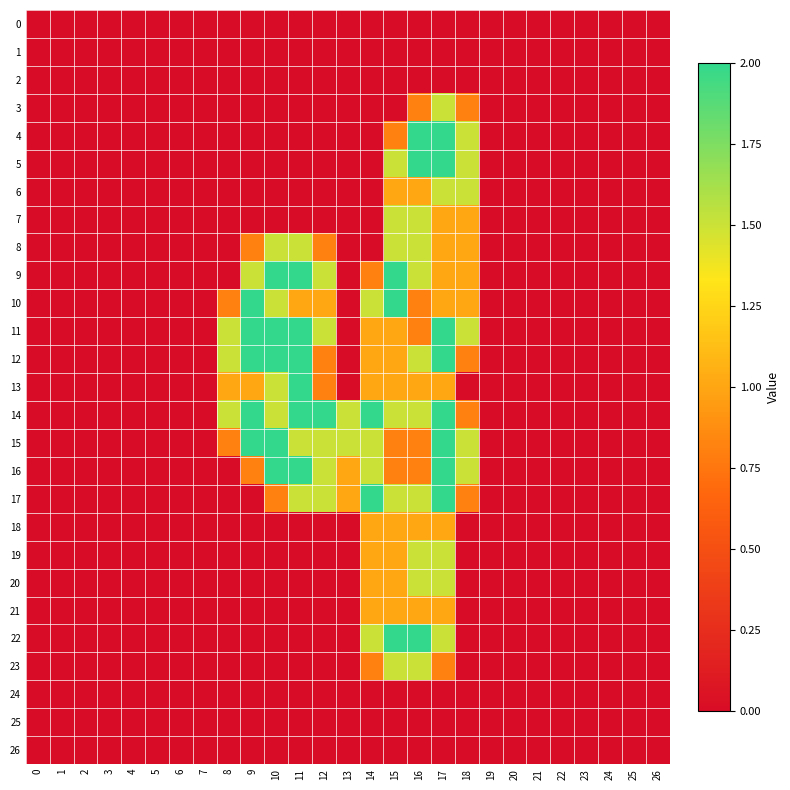

Reading left to right, transcribe all the data shown in this chart.

0: 0=0.0	1=0.0	2=0.0	3=0.0	4=0.0	5=0.0	6=0.0	7=0.0	8=0.0	9=0.0	10=0.0	11=0.0	12=0.0	13=0.0	14=0.0	15=0.0	16=0.0	17=0.0	18=0.0	19=0.0	20=0.0	21=0.0	22=0.0	23=0.0	24=0.0	25=0.0	26=0.0
1: 0=0.0	1=0.0	2=0.0	3=0.0	4=0.0	5=0.0	6=0.0	7=0.0	8=0.0	9=0.0	10=0.0	11=0.0	12=0.0	13=0.0	14=0.0	15=0.0	16=0.0	17=0.0	18=0.0	19=0.0	20=0.0	21=0.0	22=0.0	23=0.0	24=0.0	25=0.0	26=0.0
2: 0=0.0	1=0.0	2=0.0	3=0.0	4=0.0	5=0.0	6=0.0	7=0.0	8=0.0	9=0.0	10=0.0	11=0.0	12=0.0	13=0.0	14=0.0	15=0.0	16=0.0	17=0.0	18=0.0	19=0.0	20=0.0	21=0.0	22=0.0	23=0.0	24=0.0	25=0.0	26=0.0
3: 0=0.0	1=0.0	2=0.0	3=0.0	4=0.0	5=0.0	6=0.0	7=0.0	8=0.0	9=0.0	10=0.0	11=0.0	12=0.0	13=0.0	14=0.0	15=0.0	16=0.8	17=1.5	18=0.8	19=0.0	20=0.0	21=0.0	22=0.0	23=0.0	24=0.0	25=0.0	26=0.0
4: 0=0.0	1=0.0	2=0.0	3=0.0	4=0.0	5=0.0	6=0.0	7=0.0	8=0.0	9=0.0	10=0.0	11=0.0	12=0.0	13=0.0	14=0.0	15=0.8	16=2.0	17=2.0	18=1.5	19=0.0	20=0.0	21=0.0	22=0.0	23=0.0	24=0.0	25=0.0	26=0.0
5: 0=0.0	1=0.0	2=0.0	3=0.0	4=0.0	5=0.0	6=0.0	7=0.0	8=0.0	9=0.0	10=0.0	11=0.0	12=0.0	13=0.0	14=0.0	15=1.5	16=2.0	17=2.0	18=1.5	19=0.0	20=0.0	21=0.0	22=0.0	23=0.0	24=0.0	25=0.0	26=0.0
6: 0=0.0	1=0.0	2=0.0	3=0.0	4=0.0	5=0.0	6=0.0	7=0.0	8=0.0	9=0.0	10=0.0	11=0.0	12=0.0	13=0.0	14=0.0	15=1.0	16=1.0	17=1.5	18=1.5	19=0.0	20=0.0	21=0.0	22=0.0	23=0.0	24=0.0	25=0.0	26=0.0
7: 0=0.0	1=0.0	2=0.0	3=0.0	4=0.0	5=0.0	6=0.0	7=0.0	8=0.0	9=0.0	10=0.0	11=0.0	12=0.0	13=0.0	14=0.0	15=1.5	16=1.5	17=1.0	18=1.0	19=0.0	20=0.0	21=0.0	22=0.0	23=0.0	24=0.0	25=0.0	26=0.0
8: 0=0.0	1=0.0	2=0.0	3=0.0	4=0.0	5=0.0	6=0.0	7=0.0	8=0.0	9=0.8	10=1.5	11=1.5	12=0.8	13=0.0	14=0.0	15=1.5	16=1.5	17=1.0	18=1.0	19=0.0	20=0.0	21=0.0	22=0.0	23=0.0	24=0.0	25=0.0	26=0.0
9: 0=0.0	1=0.0	2=0.0	3=0.0	4=0.0	5=0.0	6=0.0	7=0.0	8=0.0	9=1.5	10=2.0	11=2.0	12=1.5	13=0.0	14=0.8	15=2.0	16=1.5	17=1.0	18=1.0	19=0.0	20=0.0	21=0.0	22=0.0	23=0.0	24=0.0	25=0.0	26=0.0
10: 0=0.0	1=0.0	2=0.0	3=0.0	4=0.0	5=0.0	6=0.0	7=0.0	8=0.8	9=2.0	10=1.5	11=1.0	12=1.0	13=0.0	14=1.5	15=2.0	16=0.8	17=1.0	18=1.0	19=0.0	20=0.0	21=0.0	22=0.0	23=0.0	24=0.0	25=0.0	26=0.0
11: 0=0.0	1=0.0	2=0.0	3=0.0	4=0.0	5=0.0	6=0.0	7=0.0	8=1.5	9=2.0	10=2.0	11=2.0	12=1.5	13=0.0	14=1.0	15=1.0	16=0.8	17=2.0	18=1.5	19=0.0	20=0.0	21=0.0	22=0.0	23=0.0	24=0.0	25=0.0	26=0.0
12: 0=0.0	1=0.0	2=0.0	3=0.0	4=0.0	5=0.0	6=0.0	7=0.0	8=1.5	9=2.0	10=2.0	11=2.0	12=0.8	13=0.0	14=1.0	15=1.0	16=1.5	17=2.0	18=0.8	19=0.0	20=0.0	21=0.0	22=0.0	23=0.0	24=0.0	25=0.0	26=0.0
13: 0=0.0	1=0.0	2=0.0	3=0.0	4=0.0	5=0.0	6=0.0	7=0.0	8=1.0	9=1.0	10=1.5	11=2.0	12=0.8	13=0.0	14=1.0	15=1.0	16=1.0	17=1.0	18=0.0	19=0.0	20=0.0	21=0.0	22=0.0	23=0.0	24=0.0	25=0.0	26=0.0
14: 0=0.0	1=0.0	2=0.0	3=0.0	4=0.0	5=0.0	6=0.0	7=0.0	8=1.5	9=2.0	10=1.5	11=2.0	12=2.0	13=1.5	14=2.0	15=1.5	16=1.5	17=2.0	18=0.8	19=0.0	20=0.0	21=0.0	22=0.0	23=0.0	24=0.0	25=0.0	26=0.0
15: 0=0.0	1=0.0	2=0.0	3=0.0	4=0.0	5=0.0	6=0.0	7=0.0	8=0.8	9=2.0	10=2.0	11=1.5	12=1.5	13=1.5	14=1.5	15=0.8	16=0.8	17=2.0	18=1.5	19=0.0	20=0.0	21=0.0	22=0.0	23=0.0	24=0.0	25=0.0	26=0.0
16: 0=0.0	1=0.0	2=0.0	3=0.0	4=0.0	5=0.0	6=0.0	7=0.0	8=0.0	9=0.8	10=2.0	11=2.0	12=1.5	13=1.0	14=1.5	15=0.8	16=0.8	17=2.0	18=1.5	19=0.0	20=0.0	21=0.0	22=0.0	23=0.0	24=0.0	25=0.0	26=0.0
17: 0=0.0	1=0.0	2=0.0	3=0.0	4=0.0	5=0.0	6=0.0	7=0.0	8=0.0	9=0.0	10=0.8	11=1.5	12=1.5	13=1.0	14=2.0	15=1.5	16=1.5	17=2.0	18=0.8	19=0.0	20=0.0	21=0.0	22=0.0	23=0.0	24=0.0	25=0.0	26=0.0
18: 0=0.0	1=0.0	2=0.0	3=0.0	4=0.0	5=0.0	6=0.0	7=0.0	8=0.0	9=0.0	10=0.0	11=0.0	12=0.0	13=0.0	14=1.0	15=1.0	16=1.0	17=1.0	18=0.0	19=0.0	20=0.0	21=0.0	22=0.0	23=0.0	24=0.0	25=0.0	26=0.0
19: 0=0.0	1=0.0	2=0.0	3=0.0	4=0.0	5=0.0	6=0.0	7=0.0	8=0.0	9=0.0	10=0.0	11=0.0	12=0.0	13=0.0	14=1.0	15=1.0	16=1.5	17=1.5	18=0.0	19=0.0	20=0.0	21=0.0	22=0.0	23=0.0	24=0.0	25=0.0	26=0.0
20: 0=0.0	1=0.0	2=0.0	3=0.0	4=0.0	5=0.0	6=0.0	7=0.0	8=0.0	9=0.0	10=0.0	11=0.0	12=0.0	13=0.0	14=1.0	15=1.0	16=1.5	17=1.5	18=0.0	19=0.0	20=0.0	21=0.0	22=0.0	23=0.0	24=0.0	25=0.0	26=0.0
21: 0=0.0	1=0.0	2=0.0	3=0.0	4=0.0	5=0.0	6=0.0	7=0.0	8=0.0	9=0.0	10=0.0	11=0.0	12=0.0	13=0.0	14=1.0	15=1.0	16=1.0	17=1.0	18=0.0	19=0.0	20=0.0	21=0.0	22=0.0	23=0.0	24=0.0	25=0.0	26=0.0
22: 0=0.0	1=0.0	2=0.0	3=0.0	4=0.0	5=0.0	6=0.0	7=0.0	8=0.0	9=0.0	10=0.0	11=0.0	12=0.0	13=0.0	14=1.5	15=2.0	16=2.0	17=1.5	18=0.0	19=0.0	20=0.0	21=0.0	22=0.0	23=0.0	24=0.0	25=0.0	26=0.0
23: 0=0.0	1=0.0	2=0.0	3=0.0	4=0.0	5=0.0	6=0.0	7=0.0	8=0.0	9=0.0	10=0.0	11=0.0	12=0.0	13=0.0	14=0.8	15=1.5	16=1.5	17=0.8	18=0.0	19=0.0	20=0.0	21=0.0	22=0.0	23=0.0	24=0.0	25=0.0	26=0.0
24: 0=0.0	1=0.0	2=0.0	3=0.0	4=0.0	5=0.0	6=0.0	7=0.0	8=0.0	9=0.0	10=0.0	11=0.0	12=0.0	13=0.0	14=0.0	15=0.0	16=0.0	17=0.0	18=0.0	19=0.0	20=0.0	21=0.0	22=0.0	23=0.0	24=0.0	25=0.0	26=0.0
25: 0=0.0	1=0.0	2=0.0	3=0.0	4=0.0	5=0.0	6=0.0	7=0.0	8=0.0	9=0.0	10=0.0	11=0.0	12=0.0	13=0.0	14=0.0	15=0.0	16=0.0	17=0.0	18=0.0	19=0.0	20=0.0	21=0.0	22=0.0	23=0.0	24=0.0	25=0.0	26=0.0
26: 0=0.0	1=0.0	2=0.0	3=0.0	4=0.0	5=0.0	6=0.0	7=0.0	8=0.0	9=0.0	10=0.0	11=0.0	12=0.0	13=0.0	14=0.0	15=0.0	16=0.0	17=0.0	18=0.0	19=0.0	20=0.0	21=0.0	22=0.0	23=0.0	24=0.0	25=0.0	26=0.0